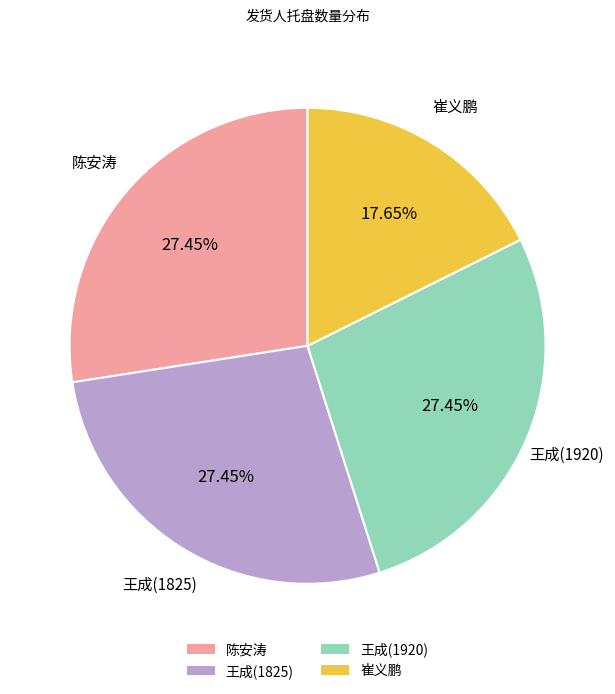

Is 王成(1825) the majority of the pie?

No